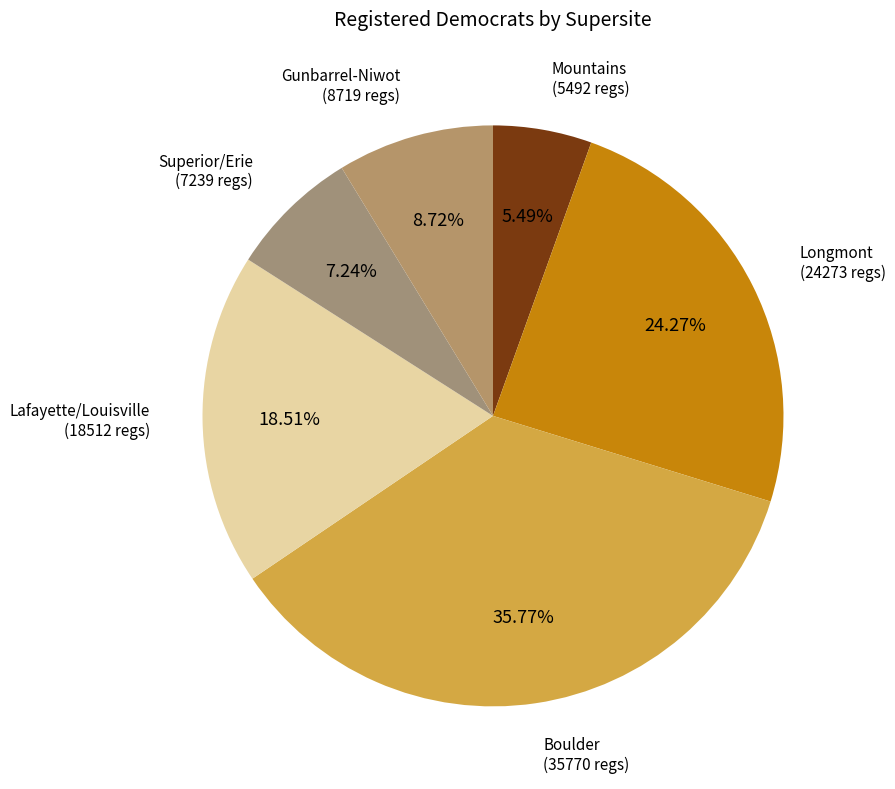

Rank the categories by value from highest to lowest.

Boulder, Longmont, Lafayette/Louisville, Gunbarrel-Niwot, Superior/Erie, Mountains